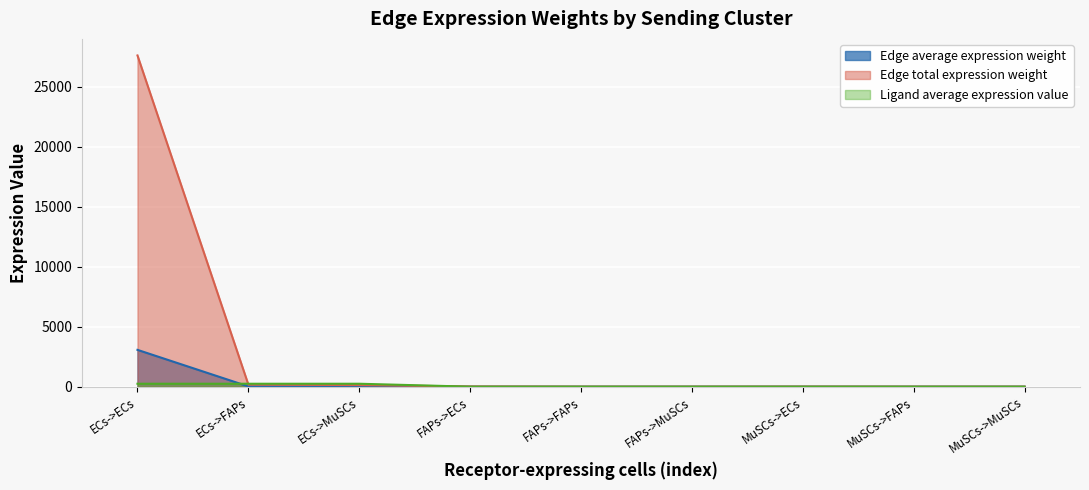

Where is Edge total expression weight nearest to the value 13813?

ECs->FAPs